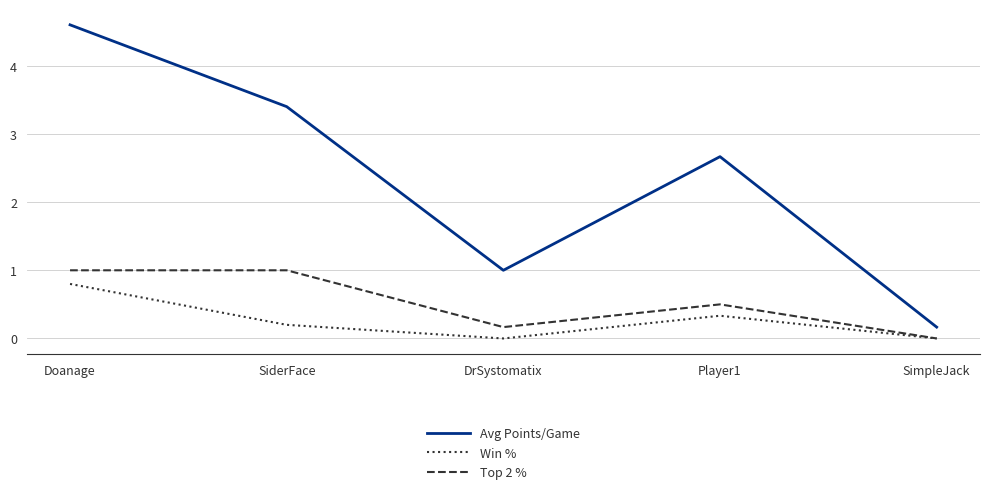

What position from the right is SiderFace?

4